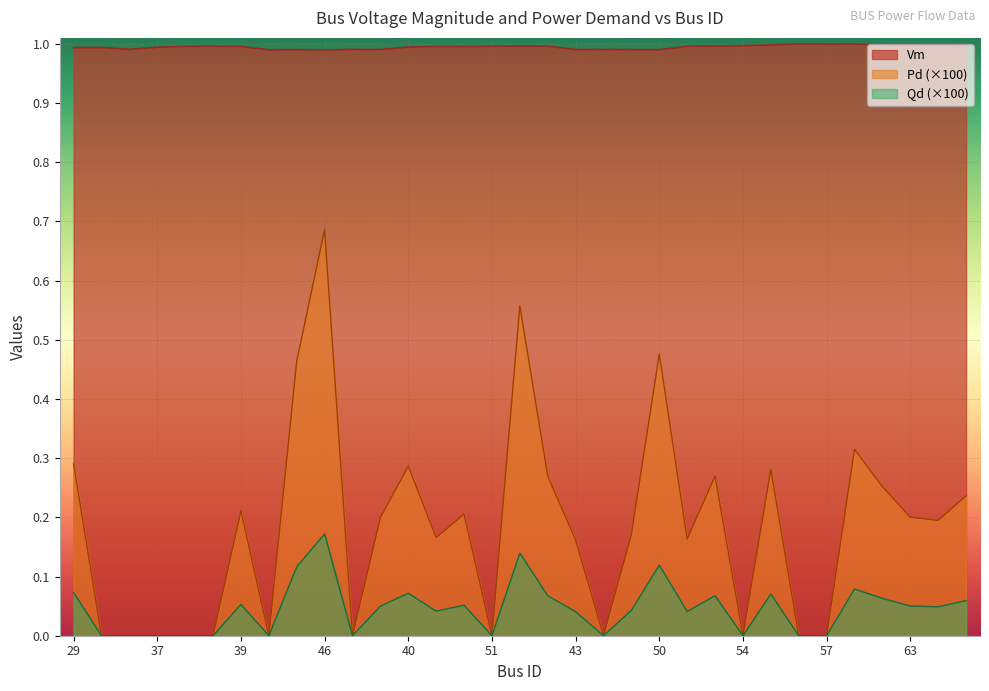

What is the total value across all series at 51?

1.0